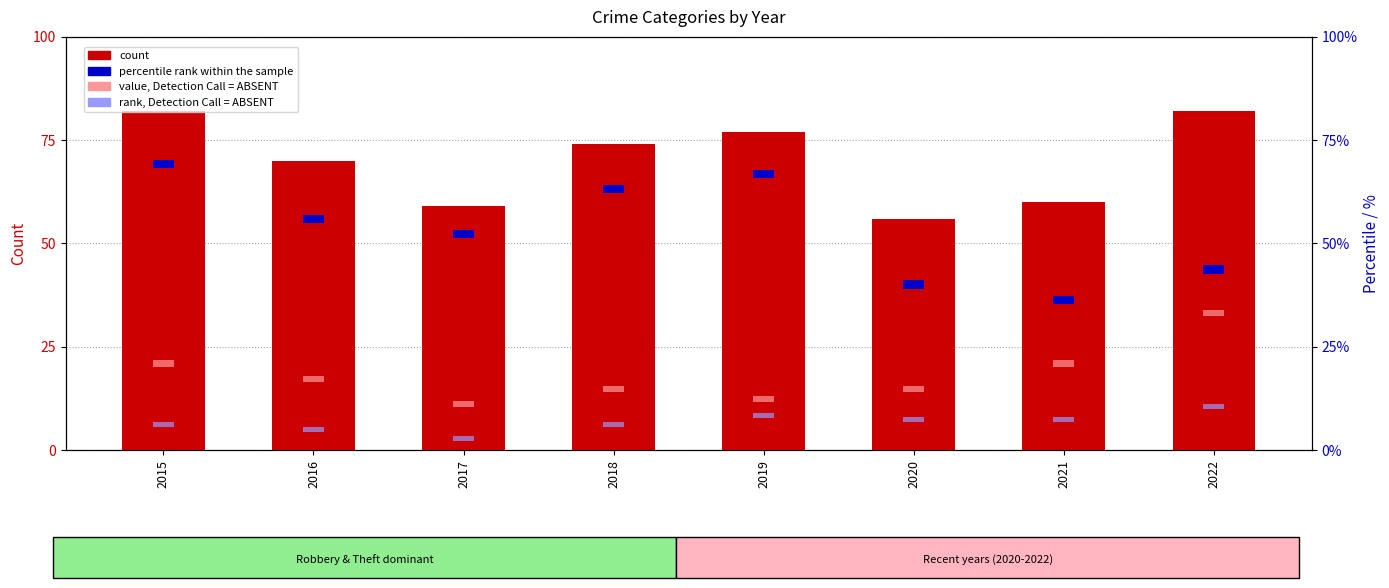

Reading left to right, list all the values displayed in this chart.

Total count: 82.0	70.0	59.0	74.0	77.0	56.0	60.0	82.0
Theft % (percentile rank): 2.0	2.0	2.0	2.0	2.0	2.0	2.0	2.0
Robbery (absent marker): 1.5	1.5	1.5	1.5	1.5	1.5	1.5	1.5
Agg. Battery (rank absent): 1.2	1.2	1.2	1.2	1.2	1.2	1.2	1.2